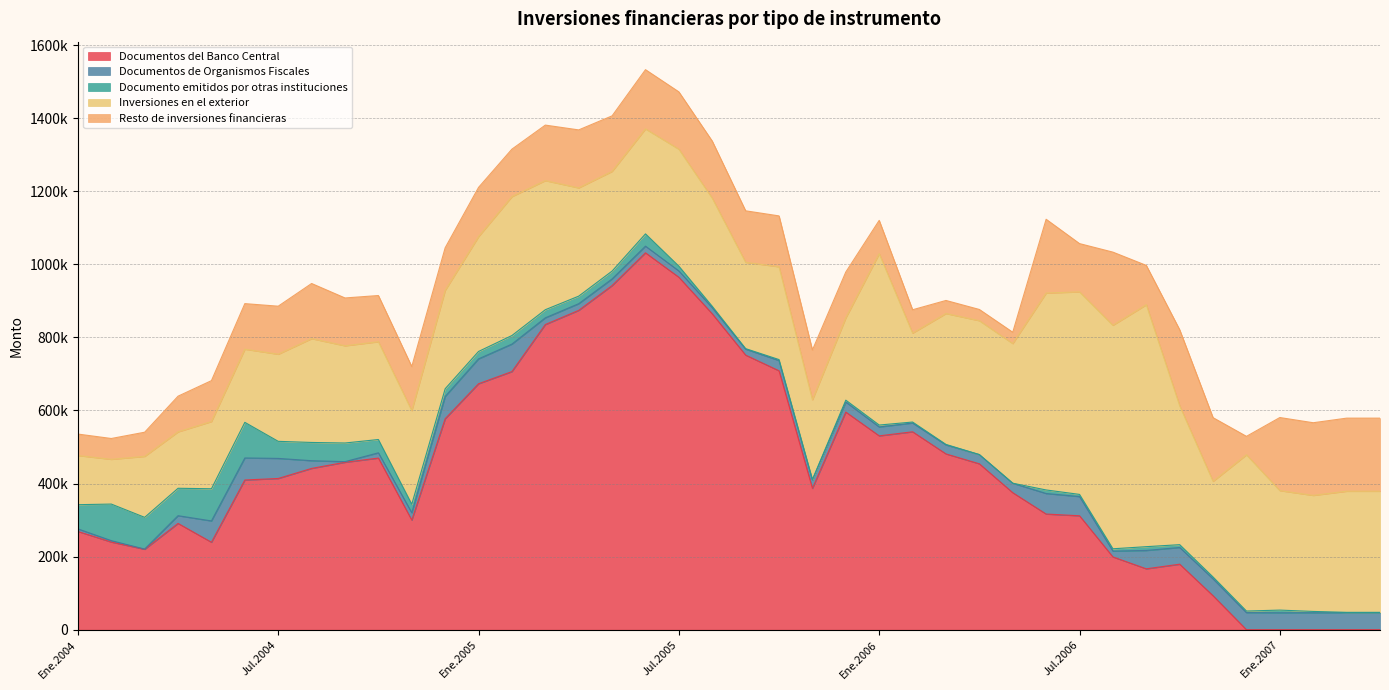

What position from the left is Mar.2004?

3